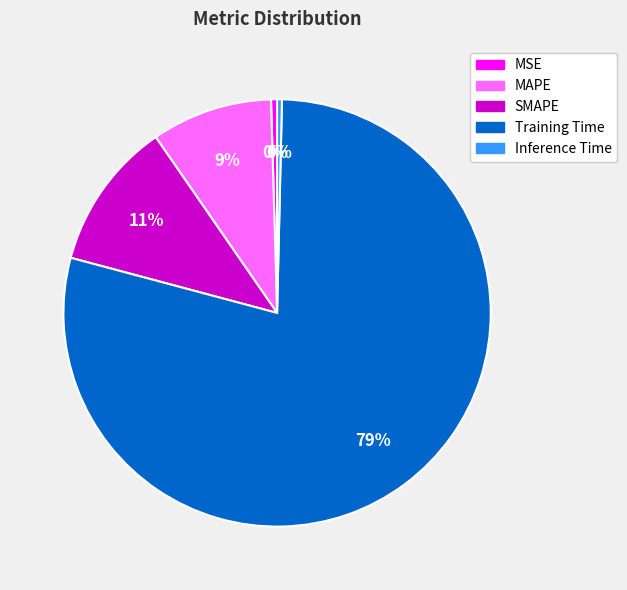

Which category accounts for the majority?

Training Time